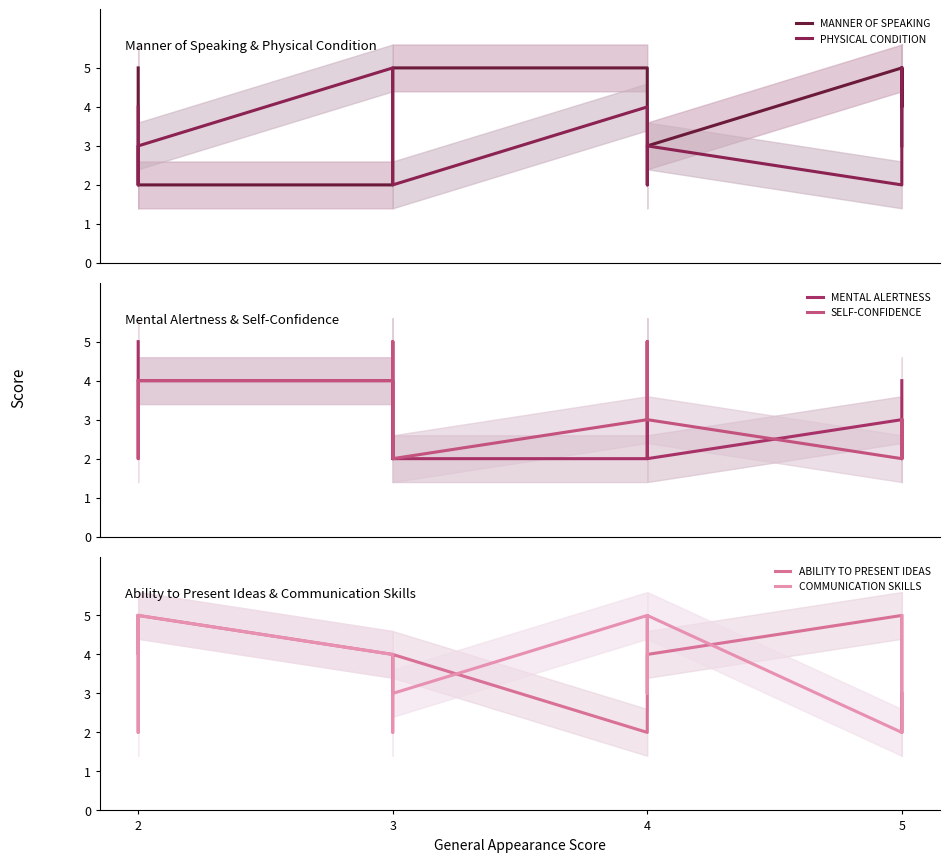

At which label is ABILITY TO PRESENT IDEAS closest to 3?

3